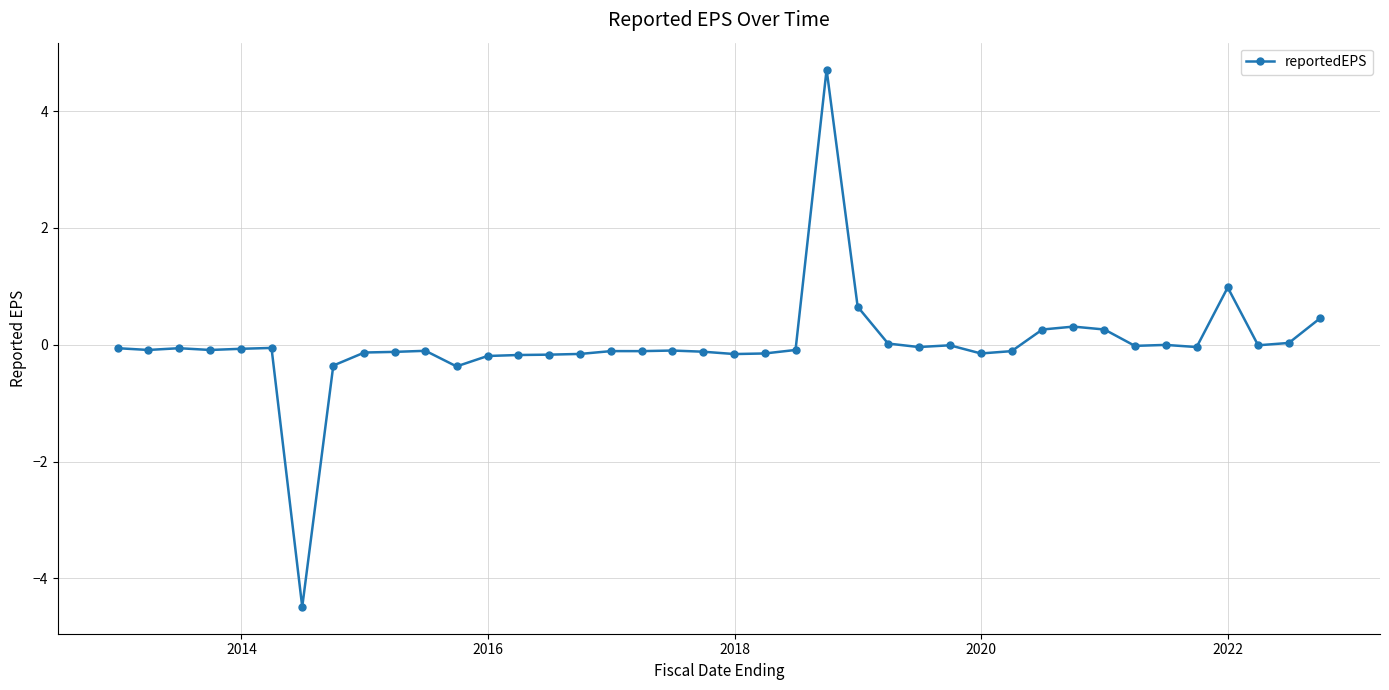

How many interior local peaks (higher than both neighbors) does the data have?

10